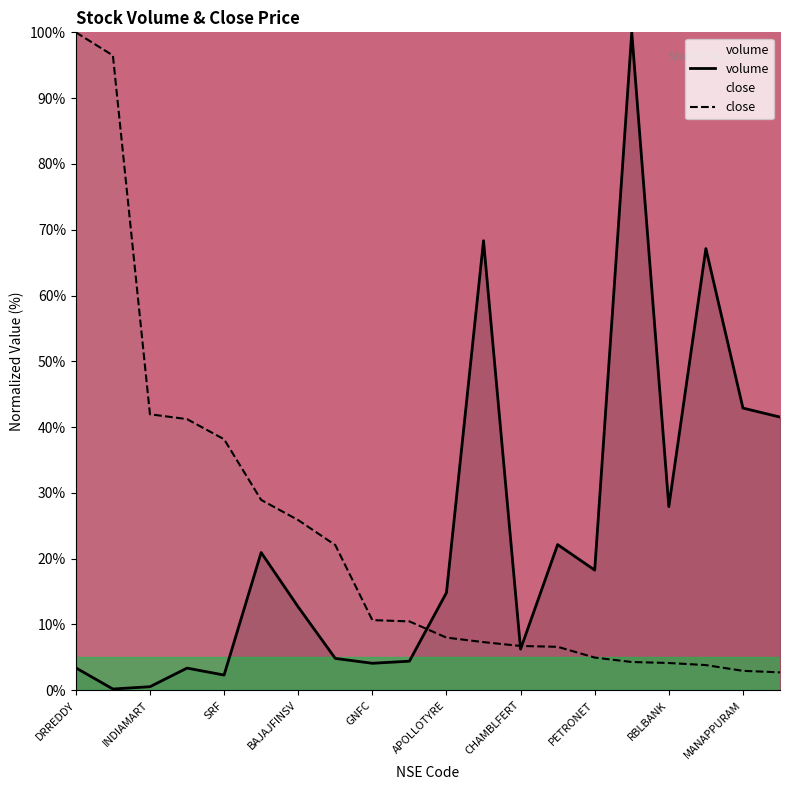

Does the chart have visible grid lines?

No